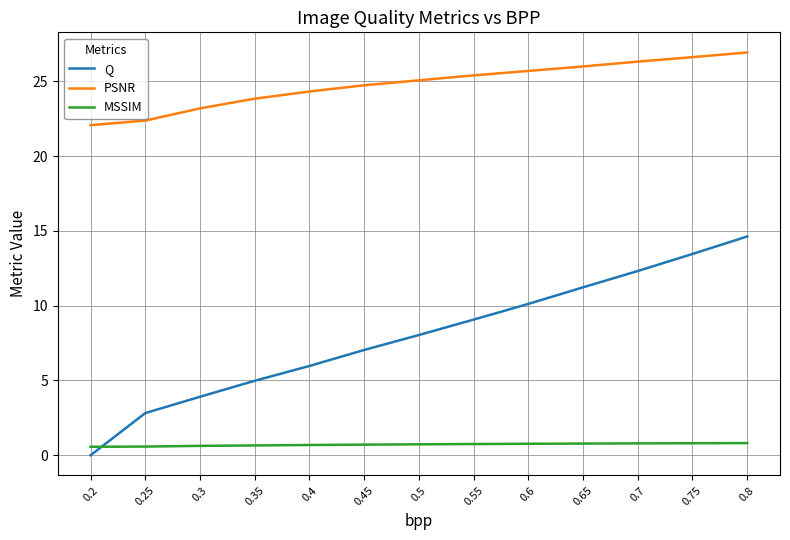

List the labels in order of PSNR value, smallest first.

0.2, 0.25, 0.3, 0.35, 0.4, 0.45, 0.5, 0.55, 0.6, 0.65, 0.7, 0.75, 0.8